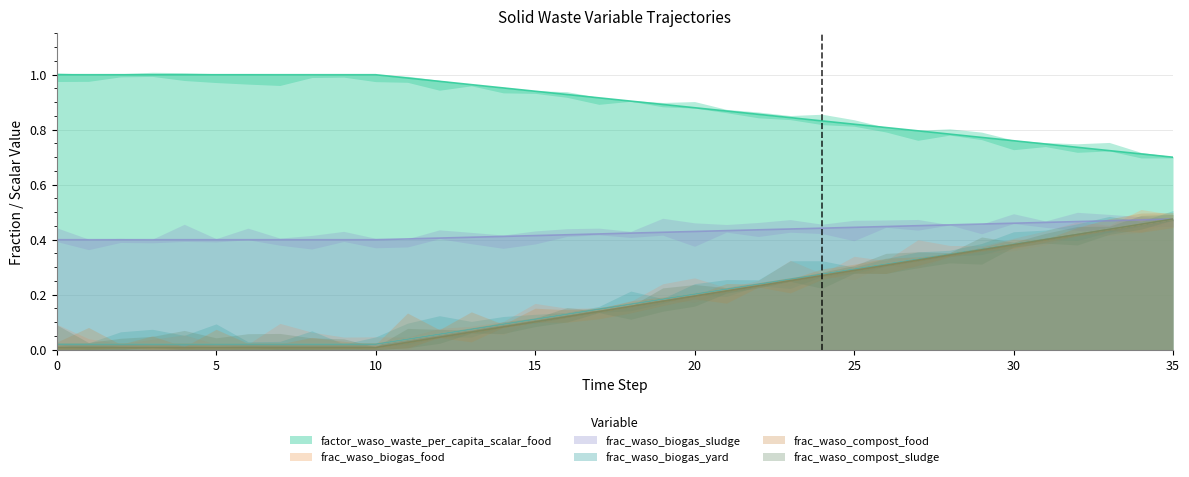

At 4, list the series in order from smallest to largest.

frac_waso_compost_food, frac_waso_compost_sludge, frac_waso_biogas_food, frac_waso_biogas_yard, frac_waso_biogas_sludge, factor_waso_waste_per_capita_scalar_food